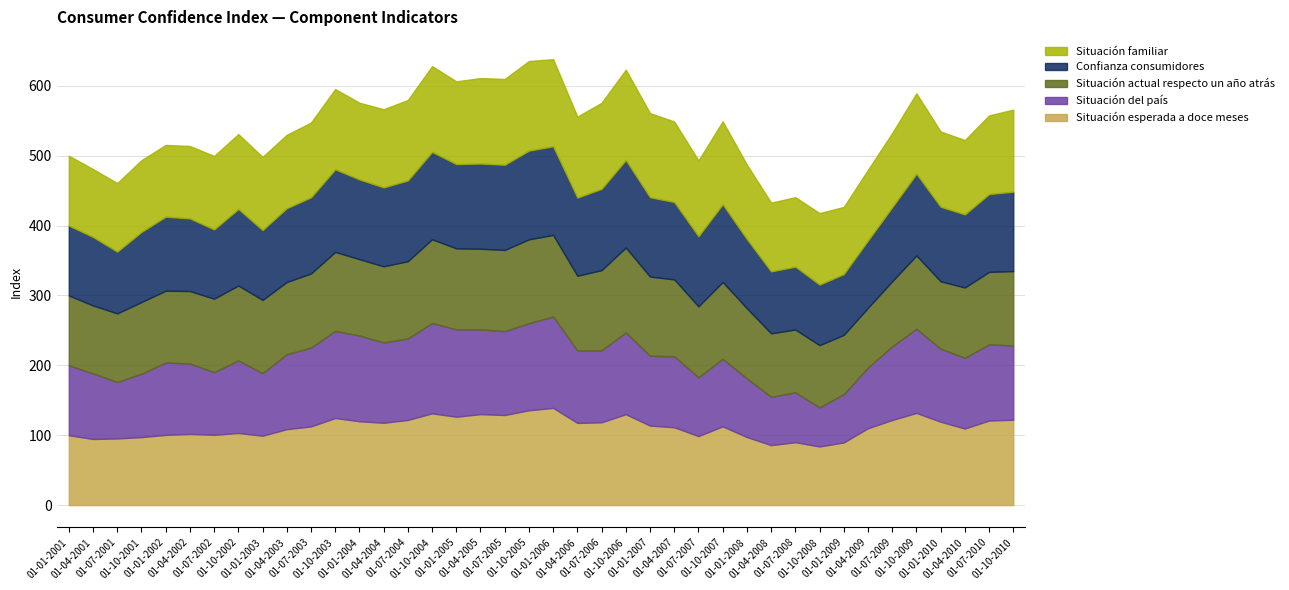

True or false: Situación familiar has a value of 200.4 at 01-01-2005.

False